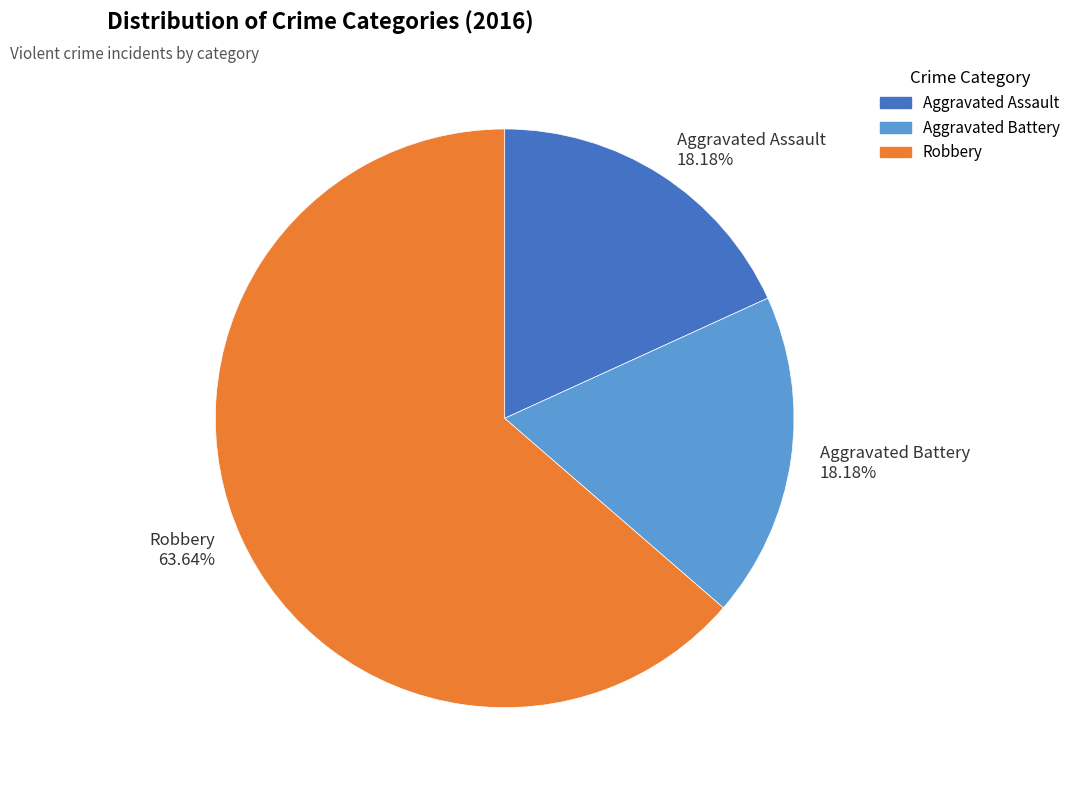

To the nearest percent, what is the combined percentage of Aggravated Battery and Robbery?

82%